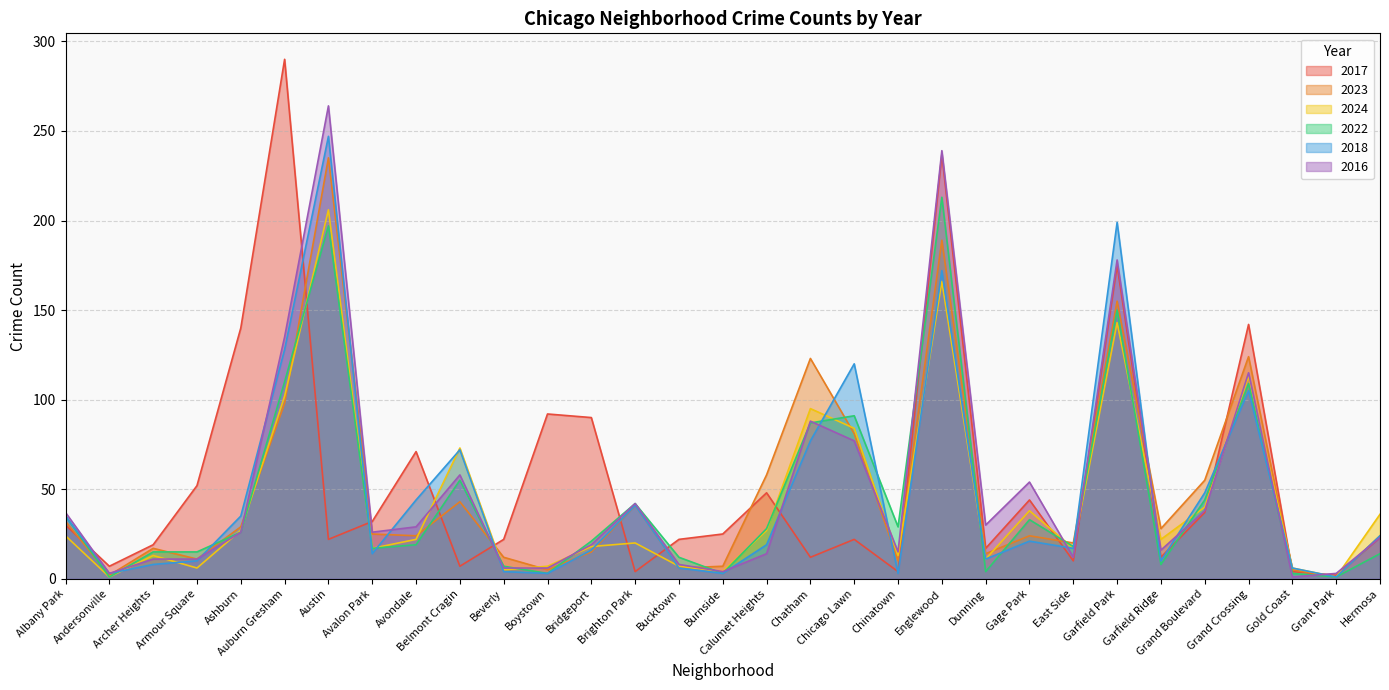

How many intersections are there between 2016 and 2023?

11